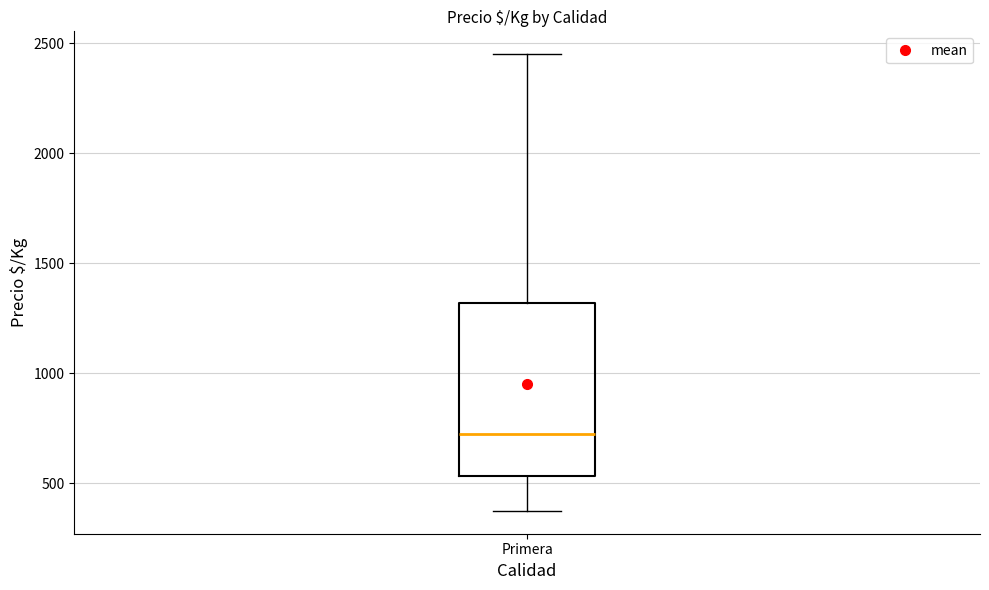

Transcribe this box plot: give where the median line is, the range the box spans, and where the two whiskers end, as read against the y-axis. The values are not printed on the chart, so give them approximately, as read against the axis.

median 750, box 550 to 1300, whiskers 400 to 2450